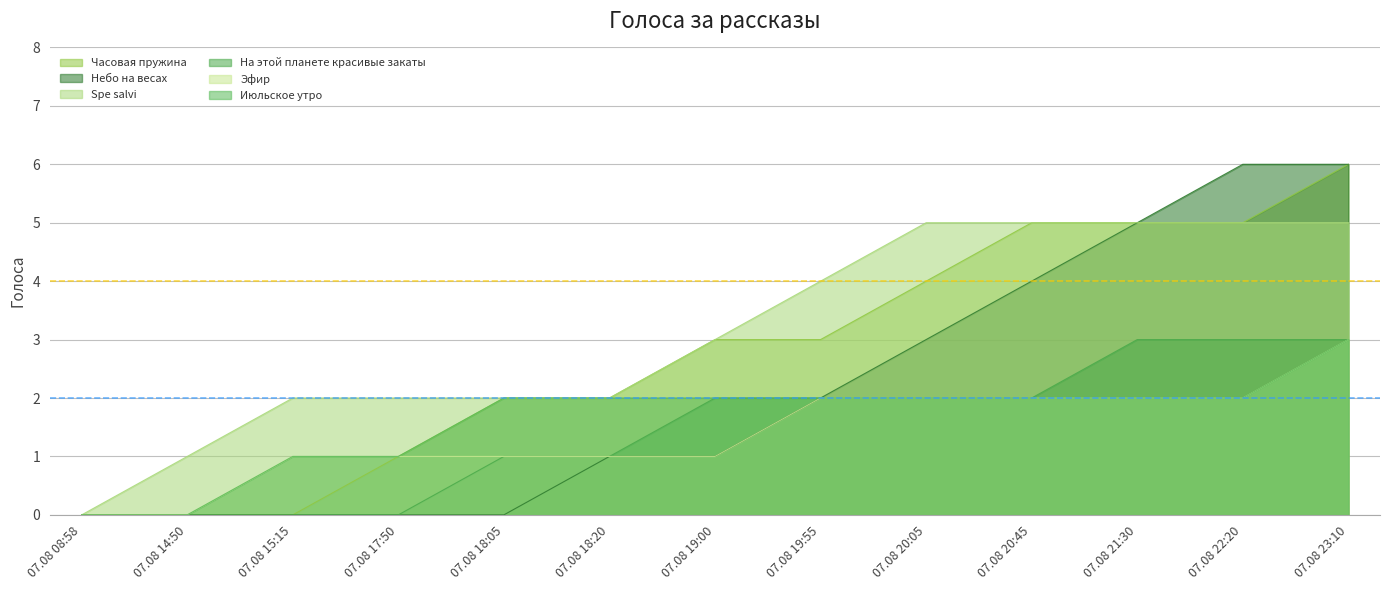

How many categories are shown in the chart?

13